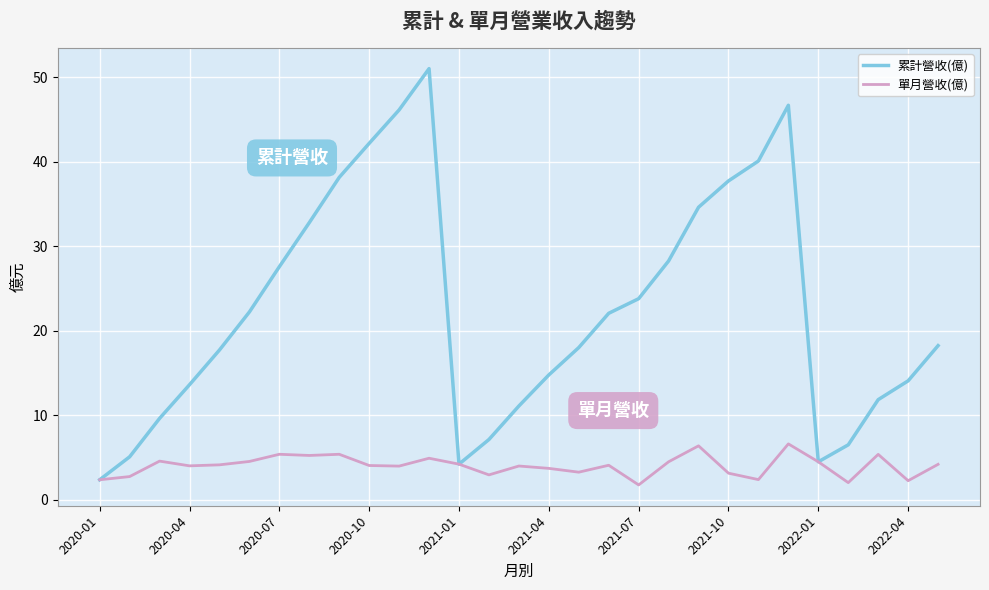

What is the minimum value for 累計營收(億)?

2.3